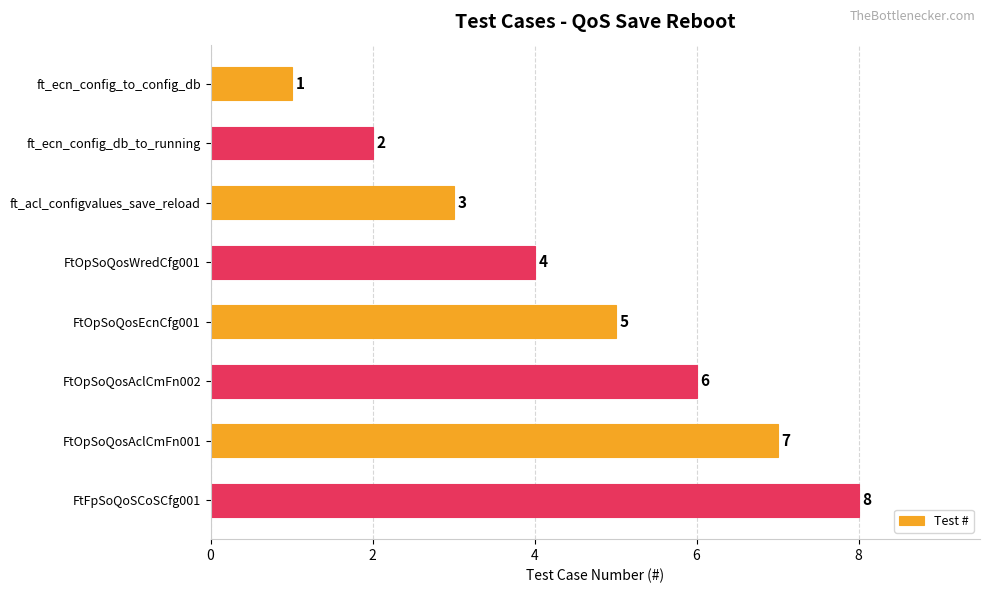

List the labels in order of value, smallest first.

ft_ecn_config_to_config_db, ft_ecn_config_db_to_running, ft_acl_configvalues_save_reload, FtOpSoQosWredCfg001, FtOpSoQosEcnCfg001, FtOpSoQosAclCmFn002, FtOpSoQosAclCmFn001, FtFpSoQoSCoSCfg001